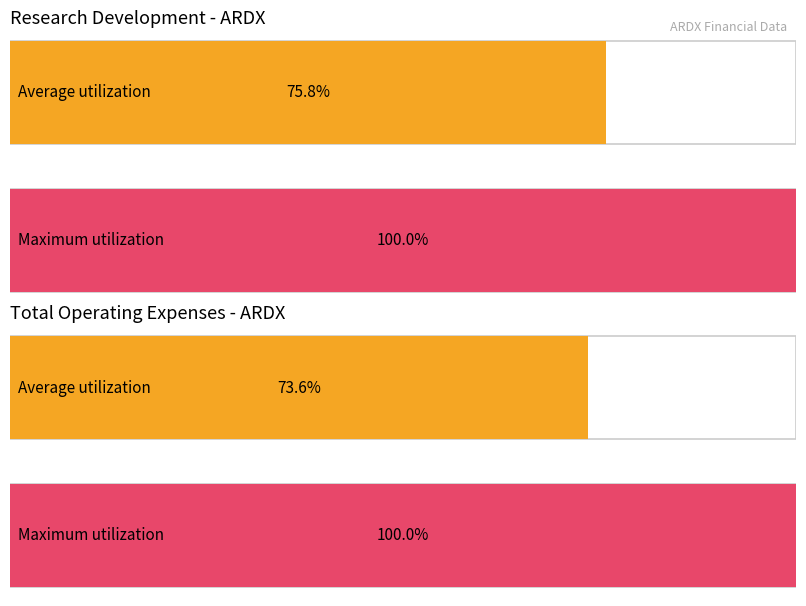

Which series has the largest total across all categories?

Research Development